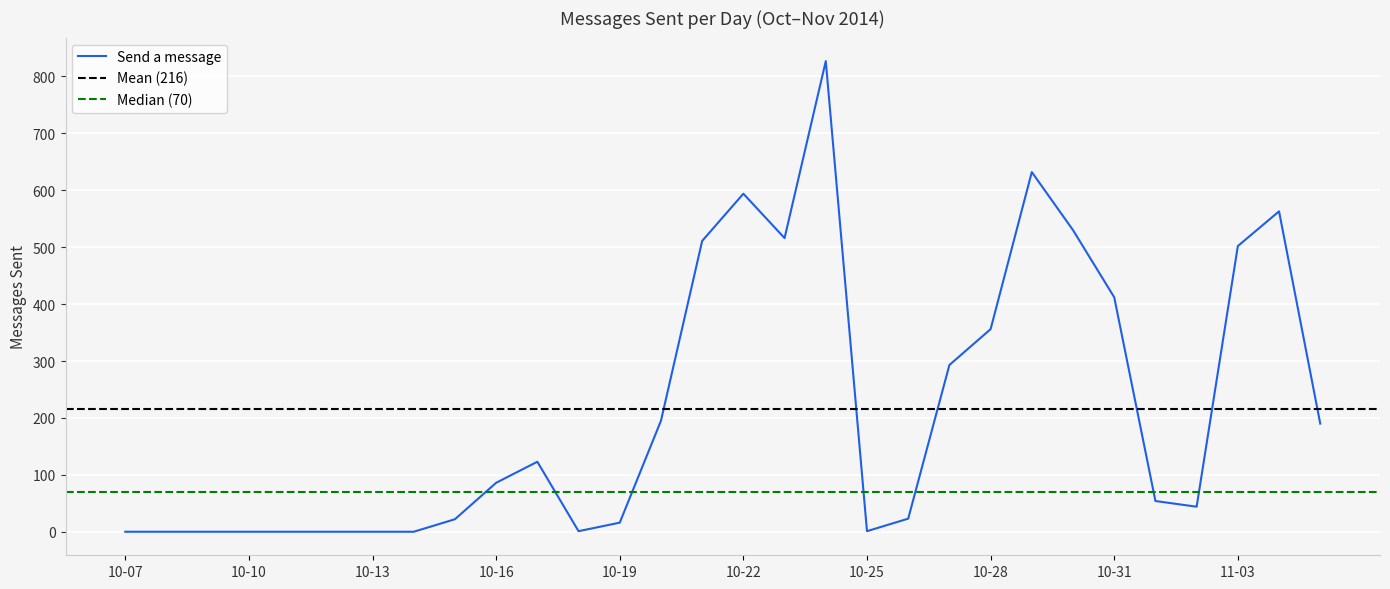

What is the label of the 13th point from the right?

2014-10-24